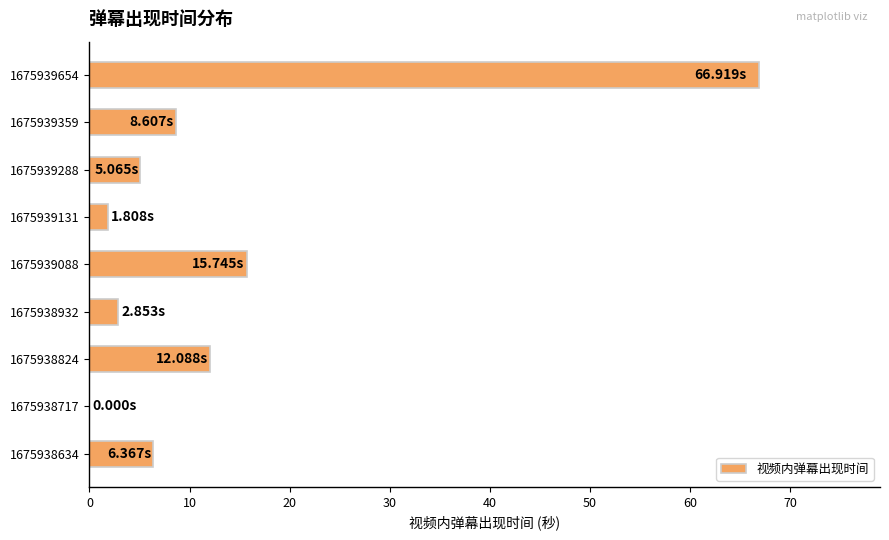

How many series are shown in this chart?

1